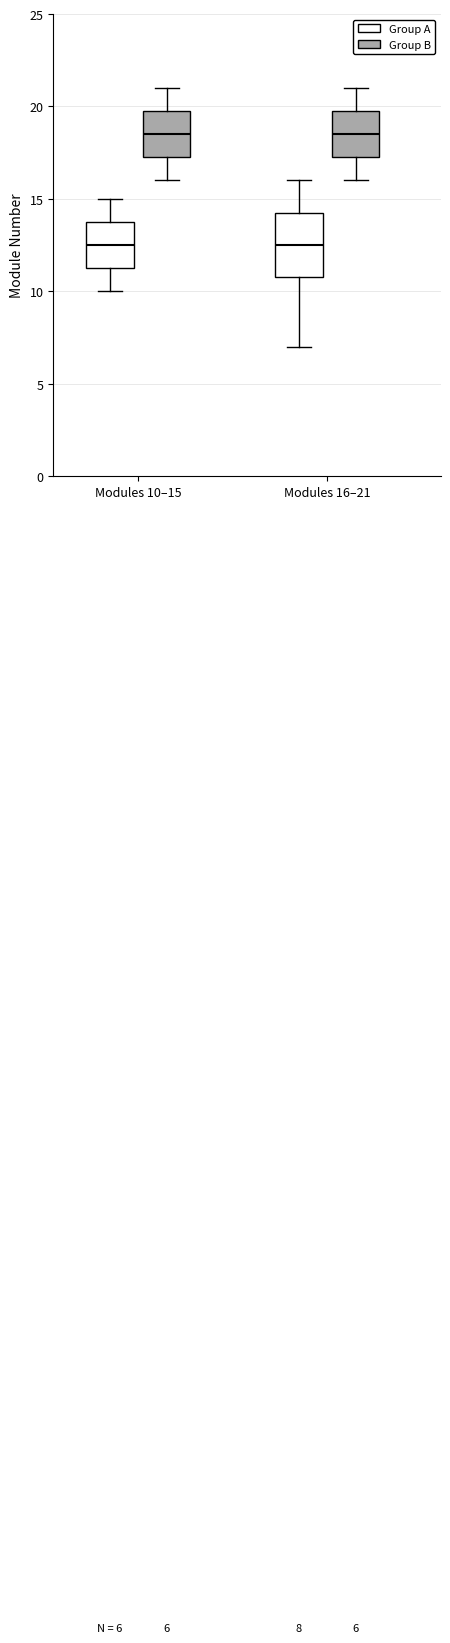

Which box is the tallest, from its lower edge to its upper edge?

Modules 16–21 (Group A)